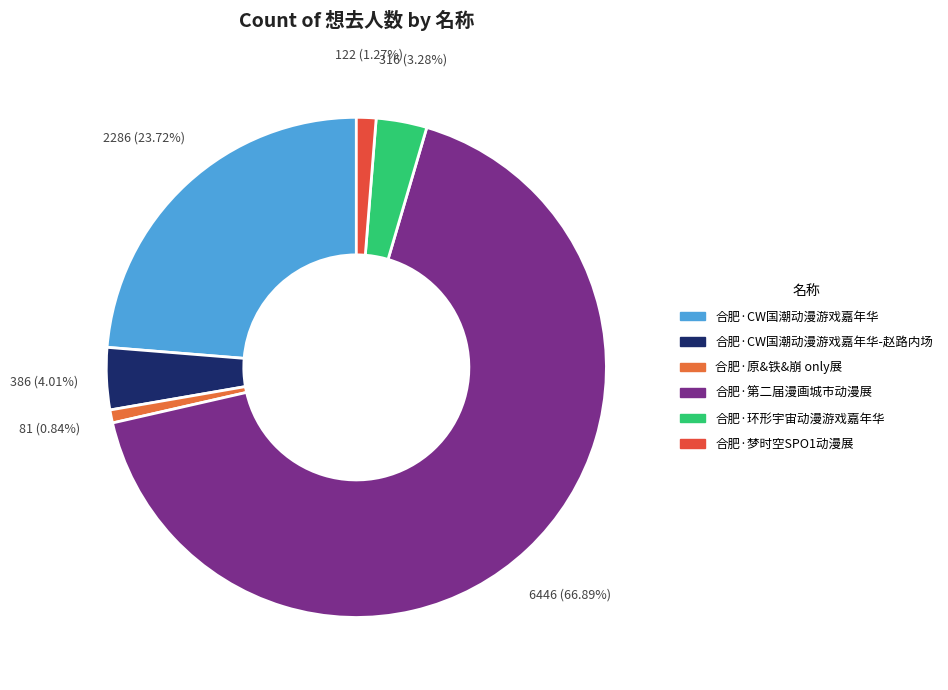

What is the largest slice in the pie chart?

合肥·第二届漫画城市动漫展